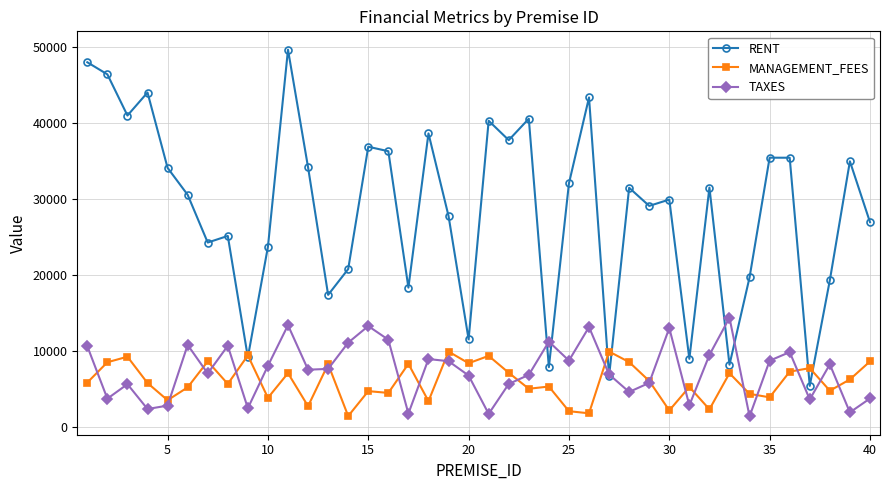

What is the minimum value for RENT?

5401.4